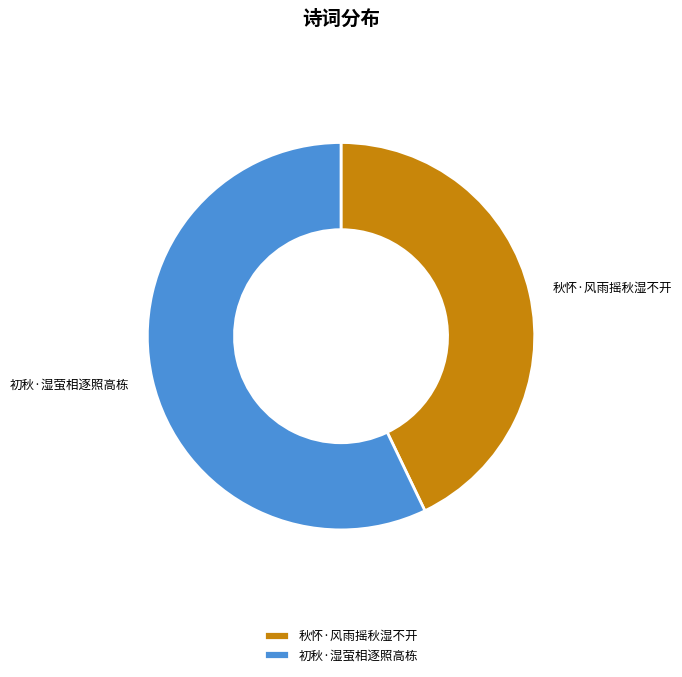

True or false: 初秋·湿萤相逐照高栋 accounts for 57% of the total.

True